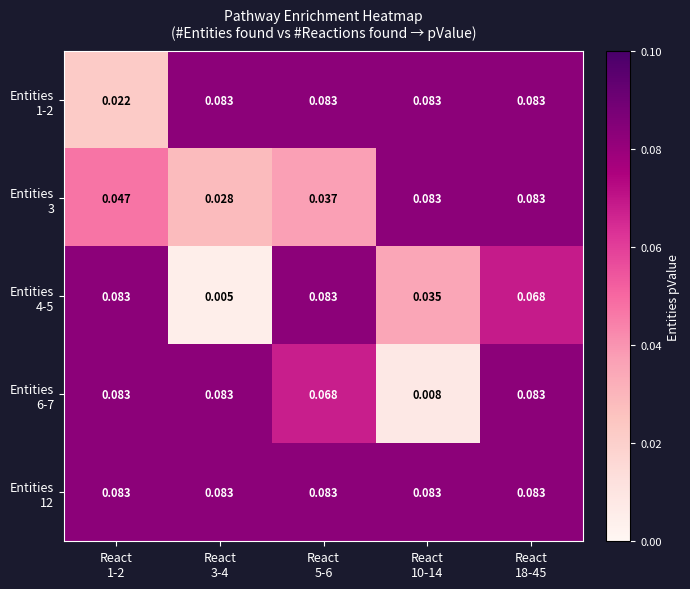

At how many categories does at least one series exceed 0?

5